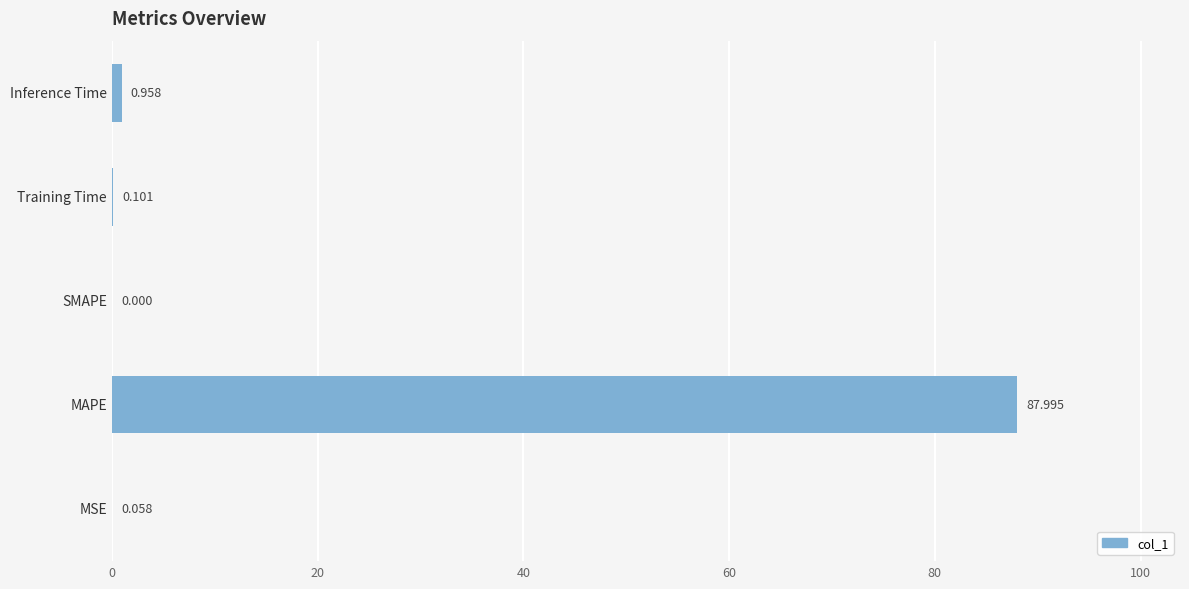

What is the sum of all values?

89.1